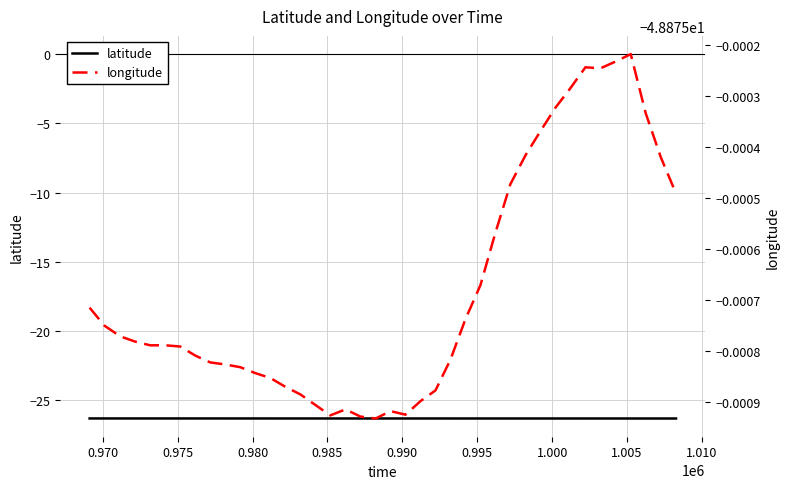

True or false: latitude and longitude cross at least once.

False